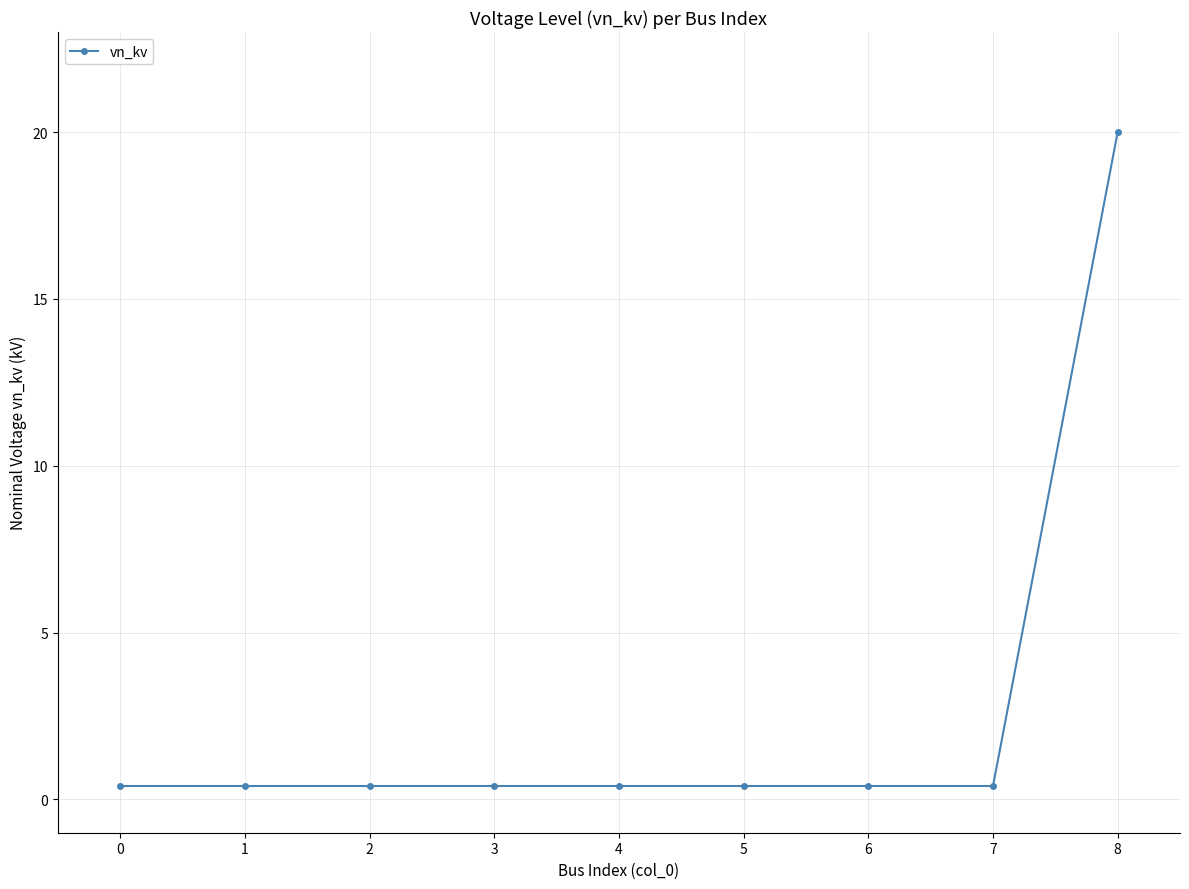

The chart shows a value of 20.0 at 8. True or false?

True